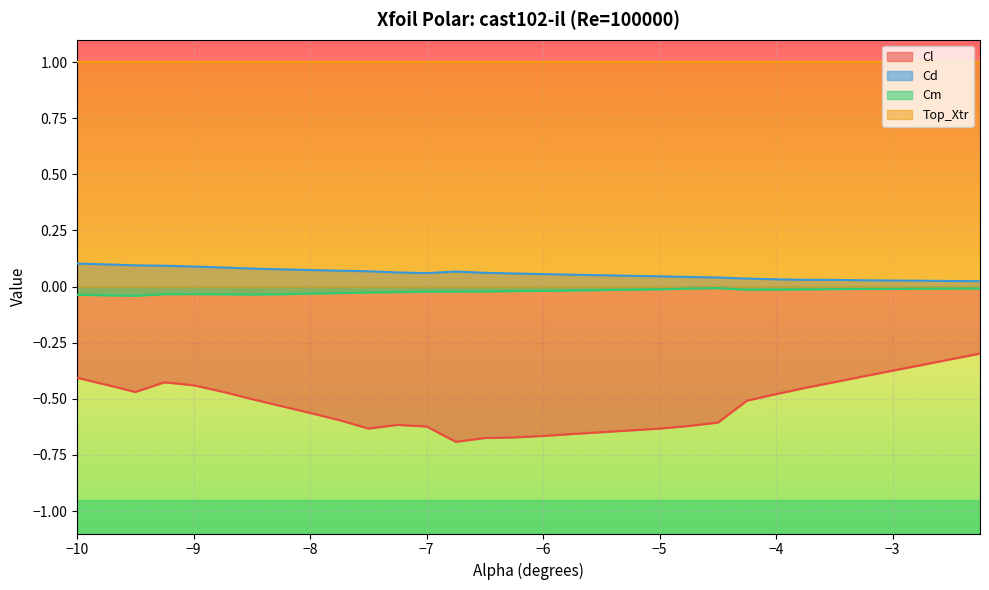

Reading left to right, what are all the values shown in this chart?

Cl: -0.4	-0.4	-0.5	-0.4	-0.4	-0.5	-0.5	-0.5	-0.6	-0.6	-0.6	-0.6	-0.6	-0.7	-0.7	-0.7	-0.7	-0.7	-0.6	-0.6	-0.6	-0.5	-0.5	-0.5	-0.4	-0.4	-0.4	-0.3	-0.3	-0.3
Cd: 0.1	0.1	0.1	0.1	0.1	0.1	0.1	0.1	0.1	0.1	0.1	0.1	0.1	0.1	0.1	0.1	0.1	0.1	0.0	0.0	0.0	0.0	0.0	0.0	0.0	0.0	0.0	0.0	0.0	0.0
Cm: -0.0	-0.0	-0.0	-0.0	-0.0	-0.0	-0.0	-0.0	-0.0	-0.0	-0.0	-0.0	-0.0	-0.0	-0.0	-0.0	-0.0	-0.0	-0.0	-0.0	-0.0	-0.0	-0.0	-0.0	-0.0	-0.0	-0.0	-0.0	-0.0	-0.0